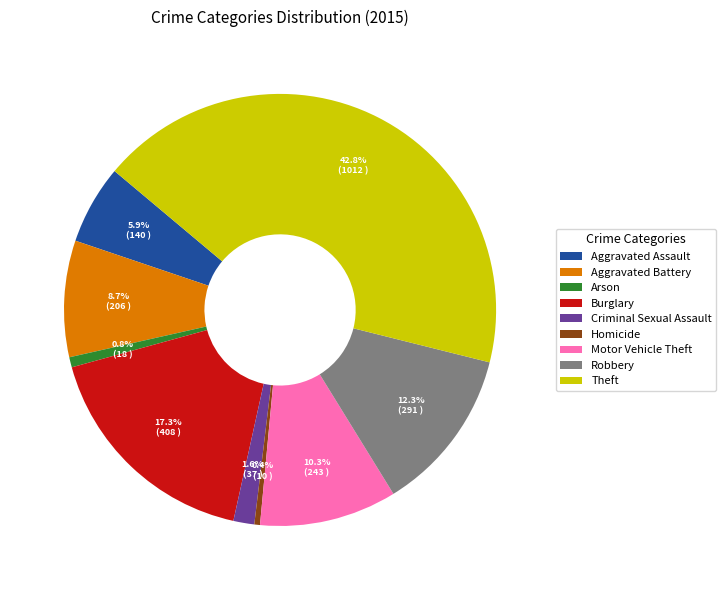

Does Theft account for over 50% of the chart?

No